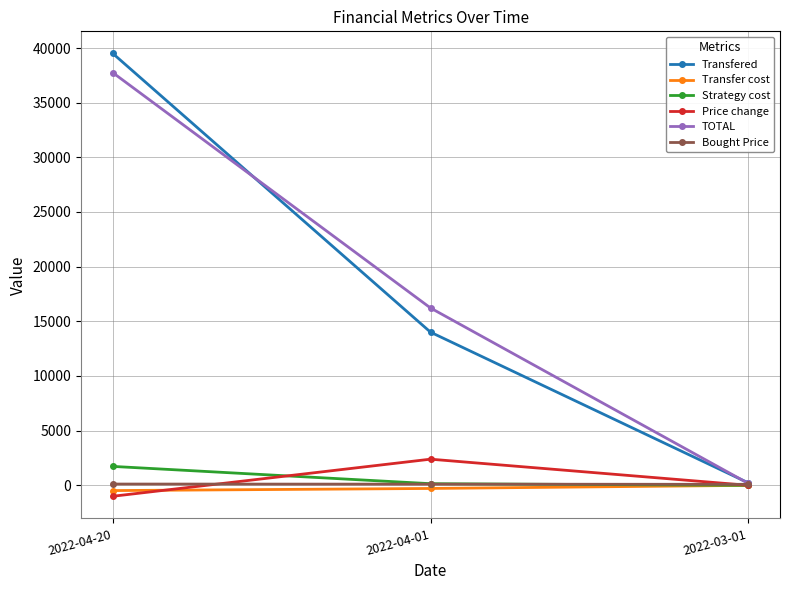

What is the average value of the TOTAL series?

18040.7